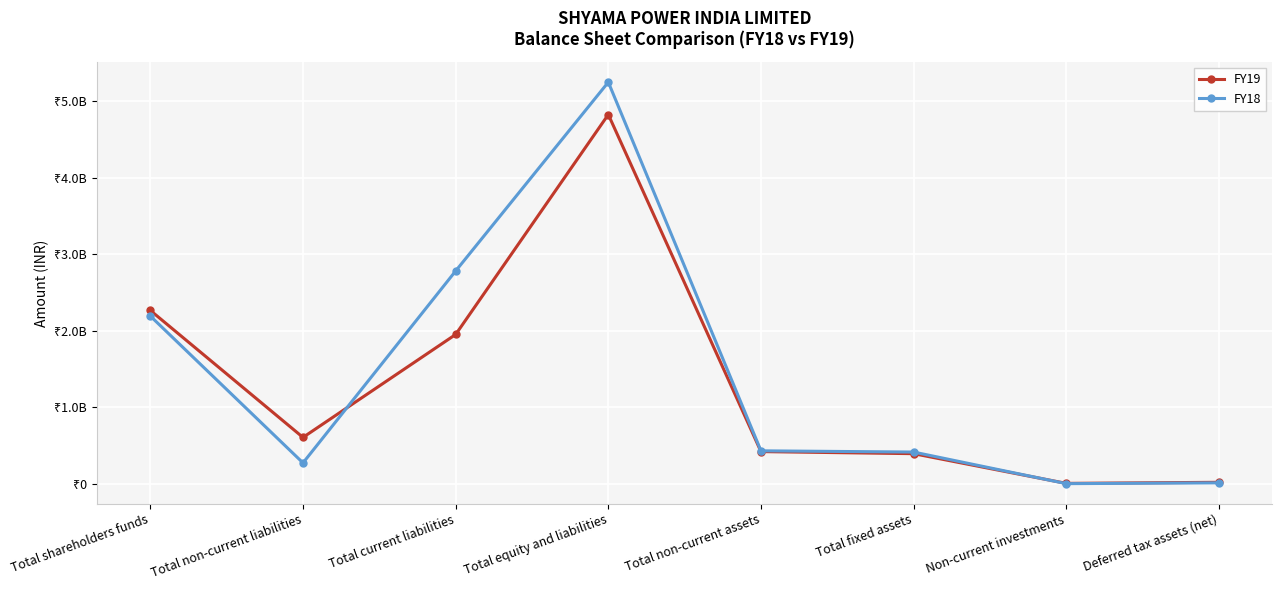

Where do FY18 and FY19 first cross each other?

Total non-current liabilities and Total current liabilities